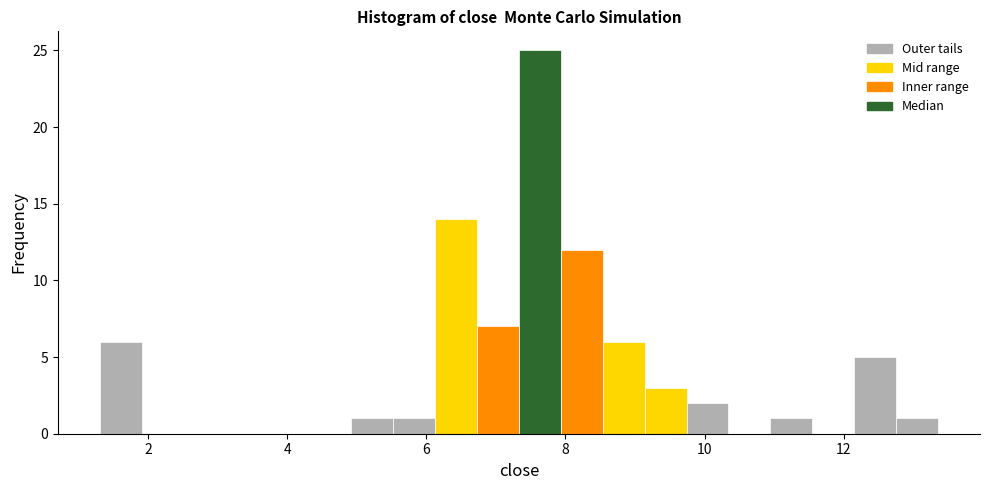

Around what value on the x-axis is the tallest bar? Give the approximate position of its centre, as read against the axis.

7.6